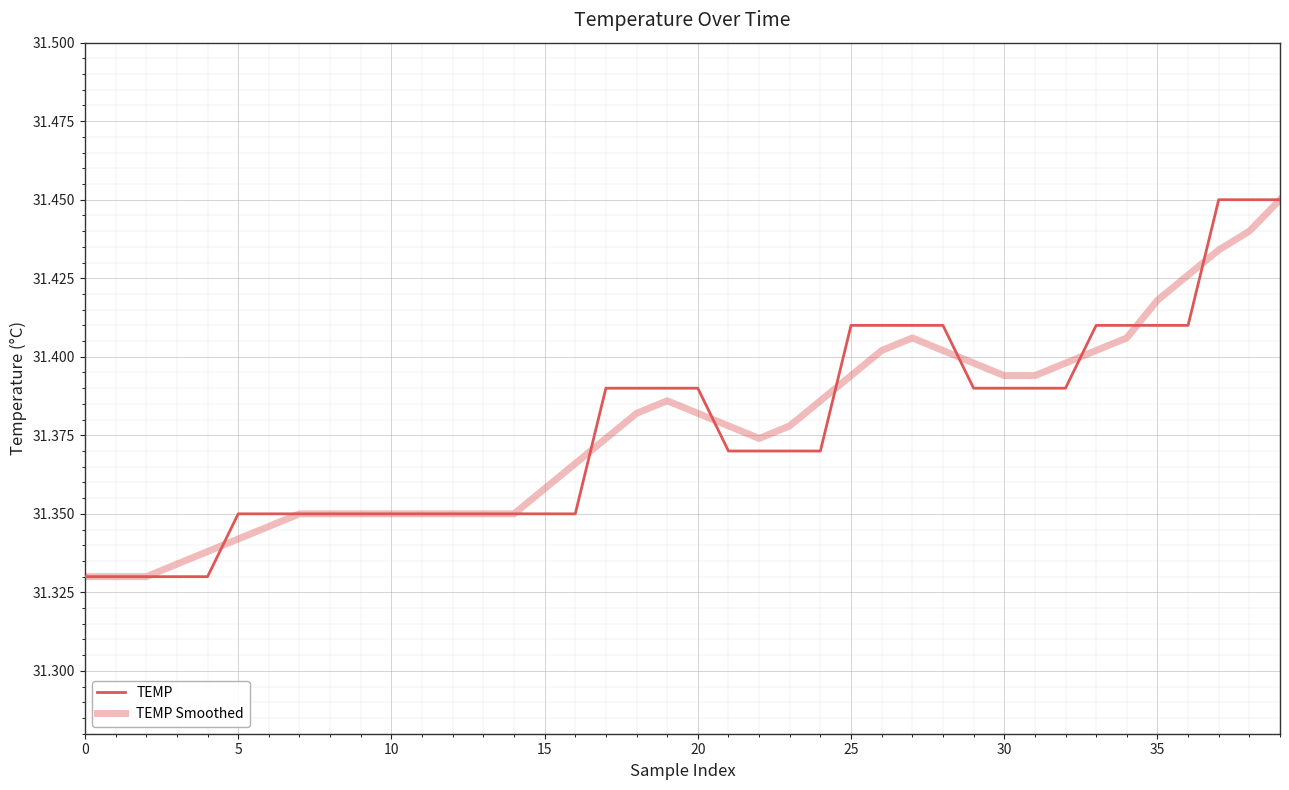

Does the chart have visible grid lines?

Yes